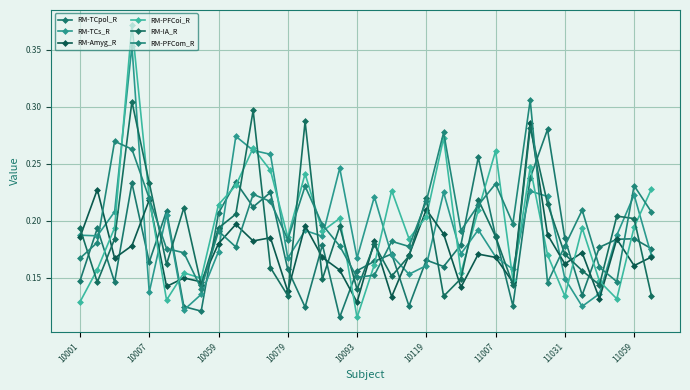

How many data points does each series have?

34